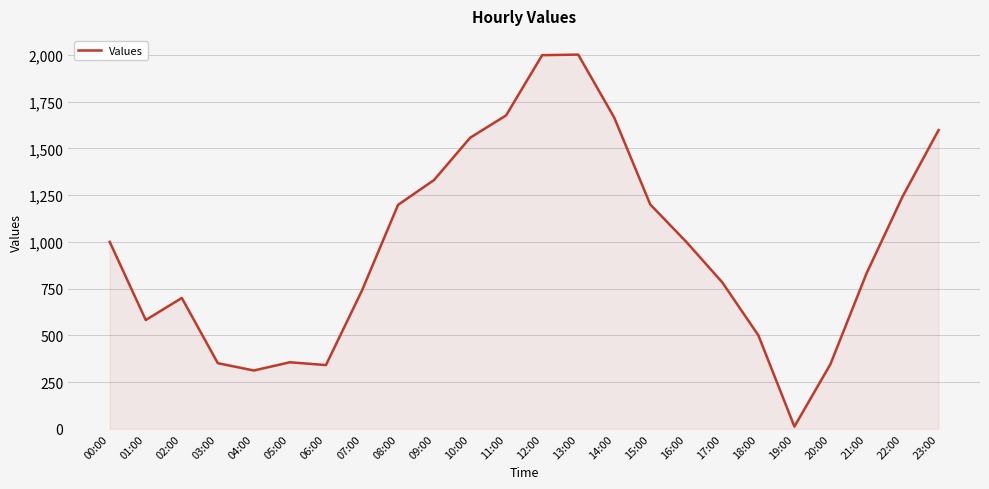

What is the difference between the second highest and second lowest values?

1687